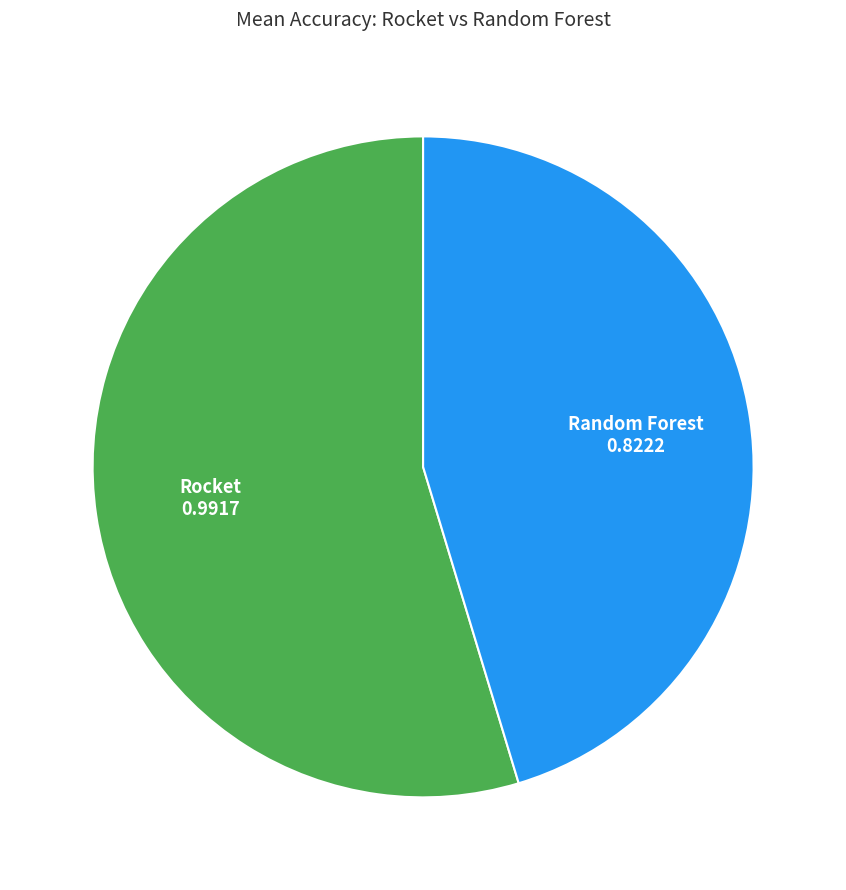

Does any single category account for the majority?

Yes